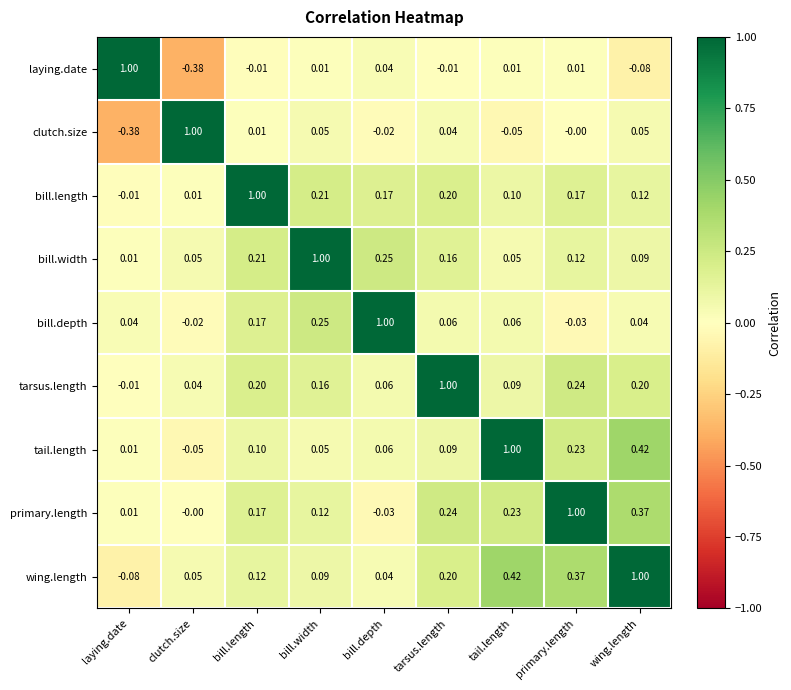

How many series are shown in this chart?

9